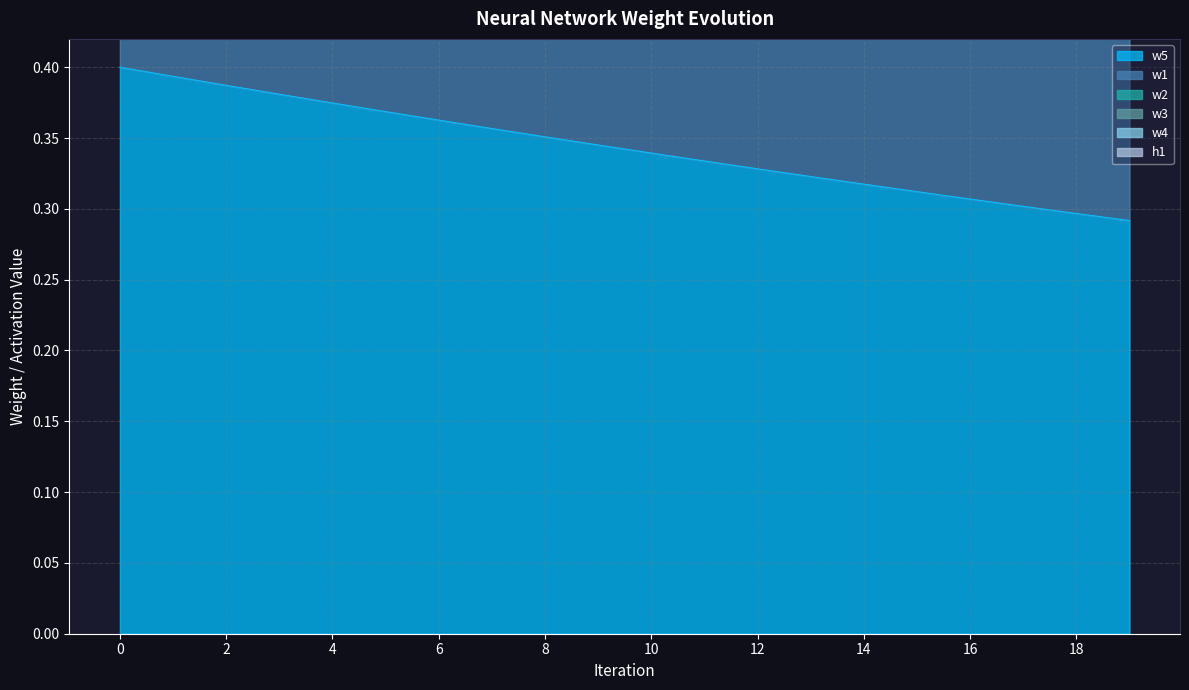

True or false: w2 and w3 intersect in this chart.

False